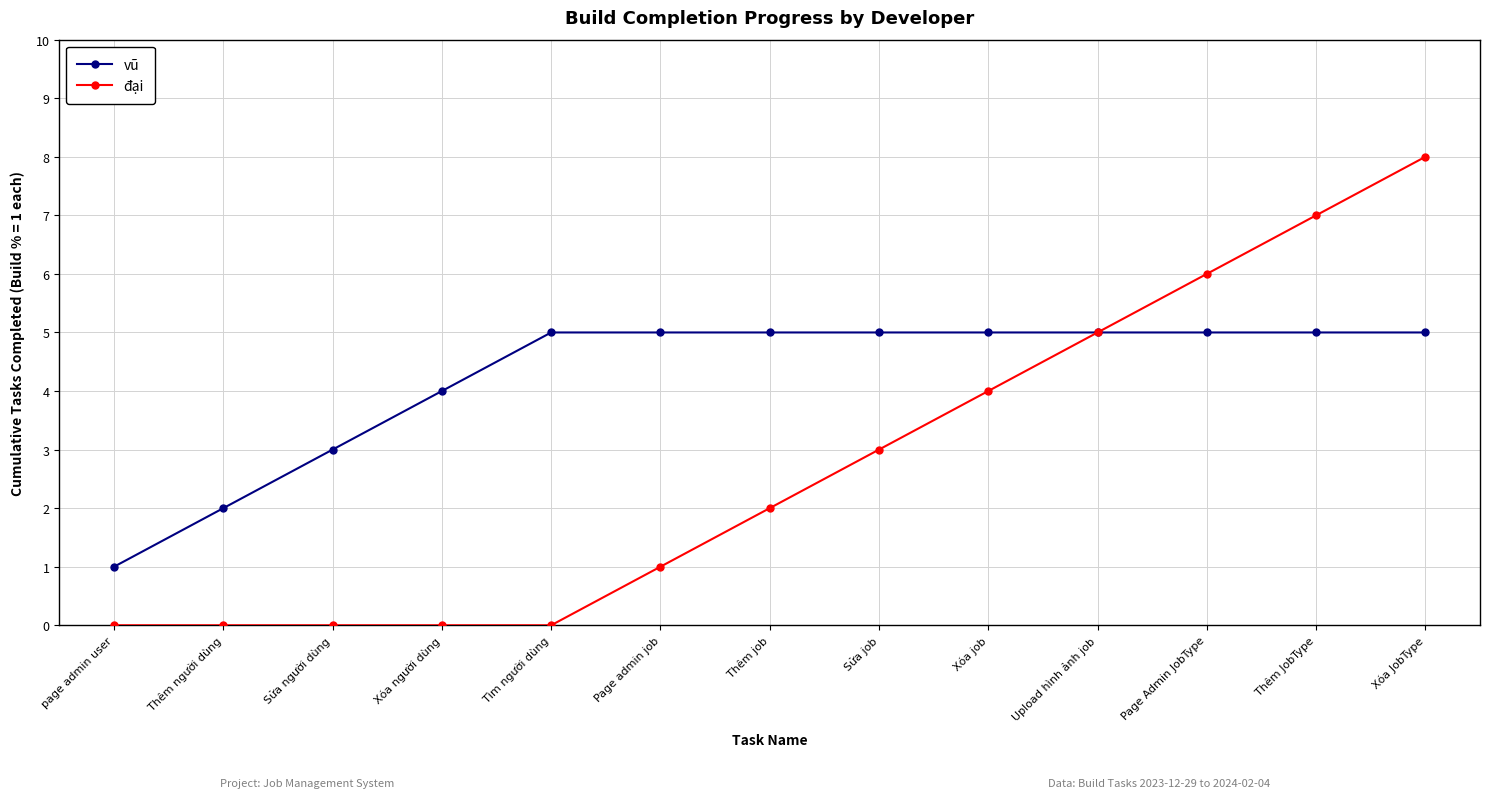

Is it true that đại equals 7 at Upload hình ảnh job?

False